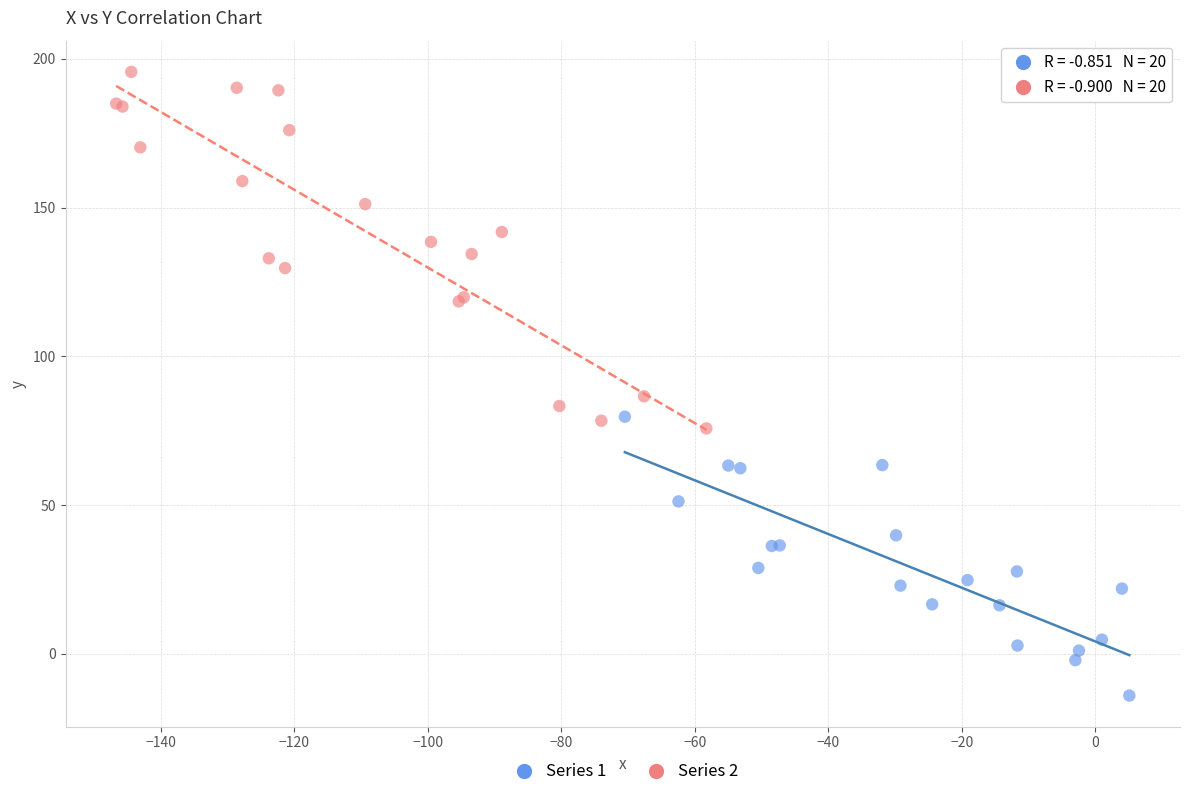

Which series reaches the maximum Y coordinate?

Series 2